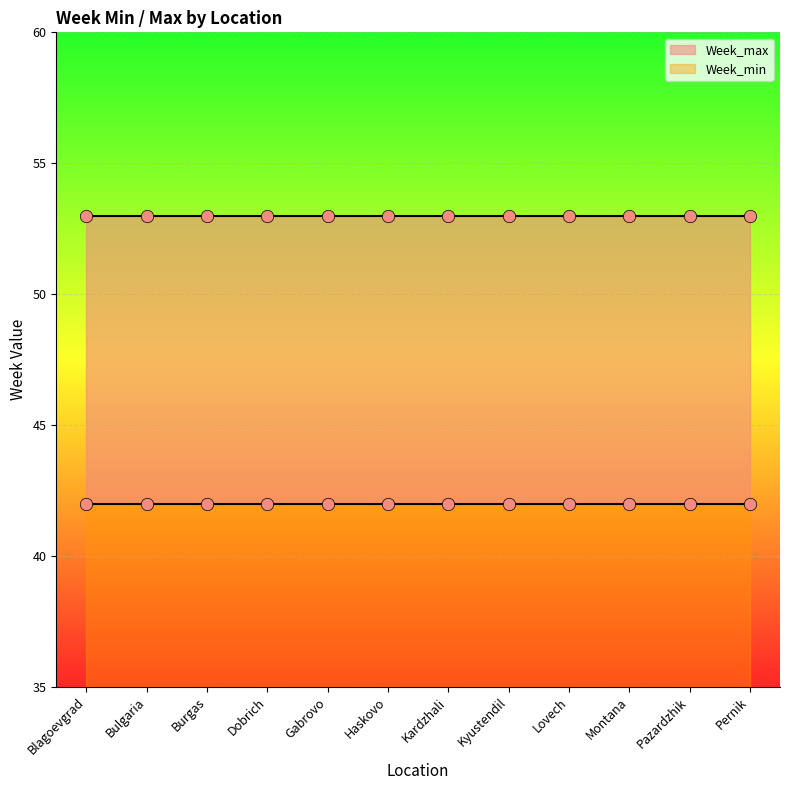

Which series has the largest total across all categories?

Week_max